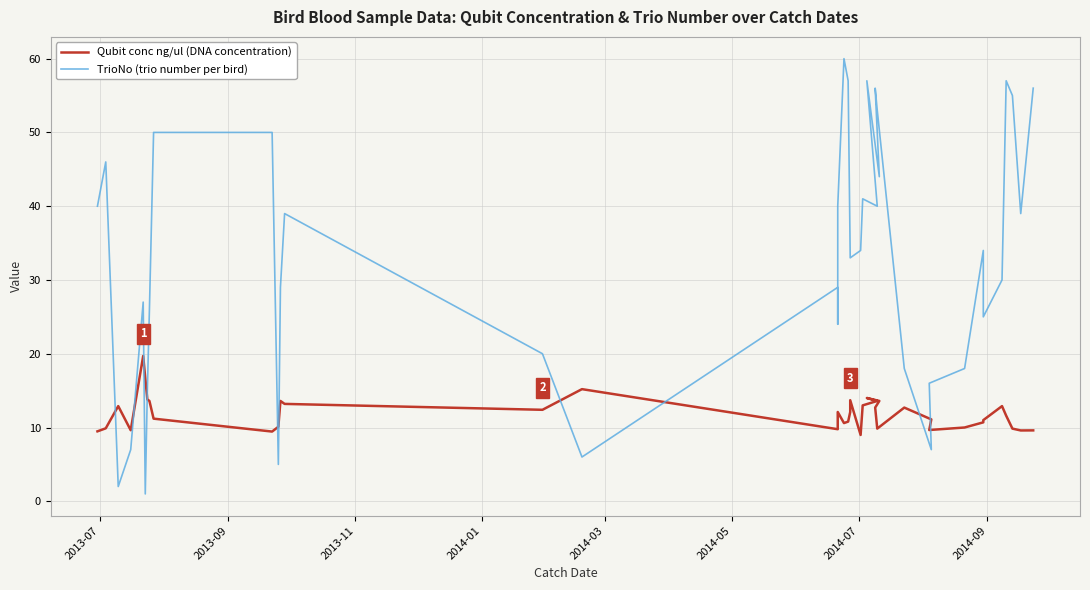

Which series has the largest total across all categories?

TrioNo (trio number per bird)